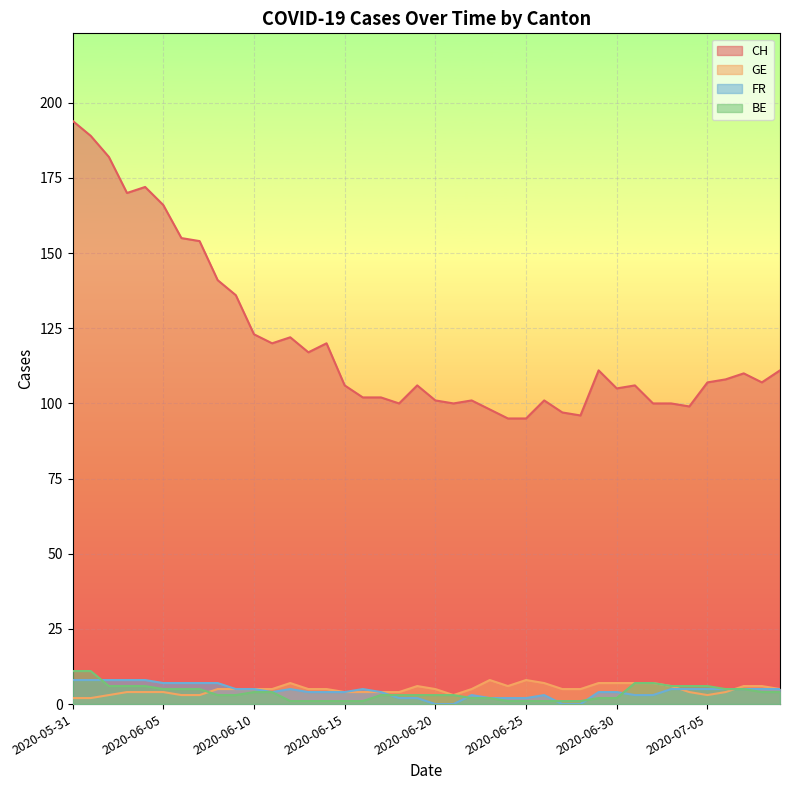

True or false: FR has a value of 7 at 2020-06-13.

False